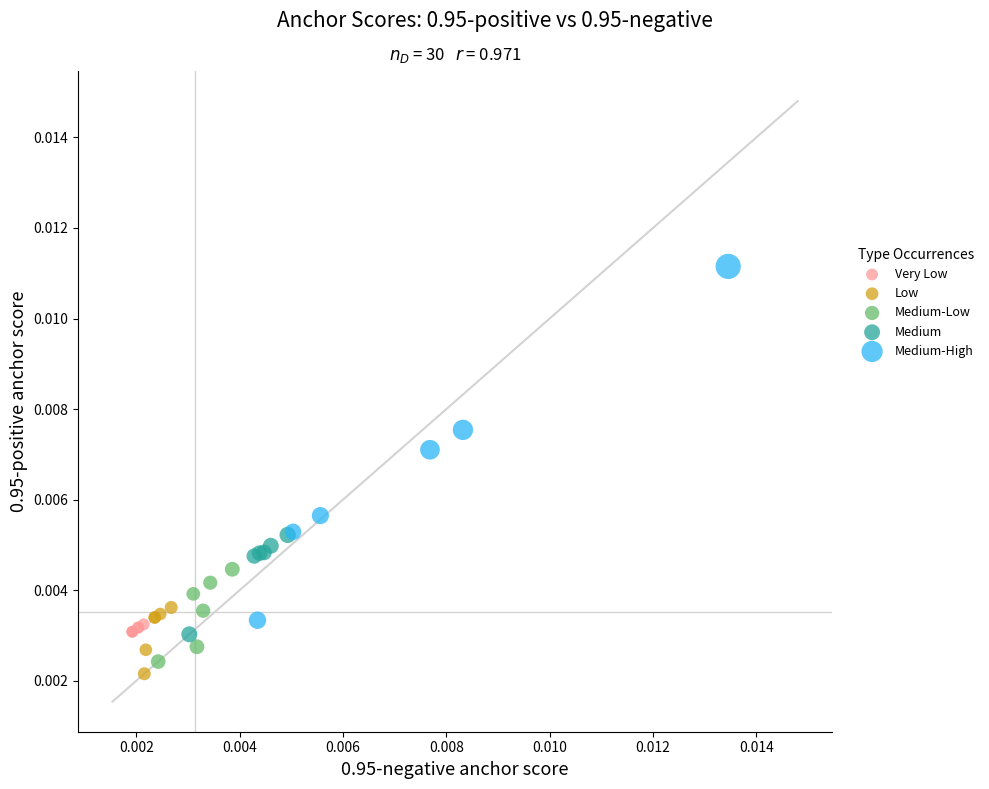

Which series has the largest Y range (max minus min)?

Medium-High